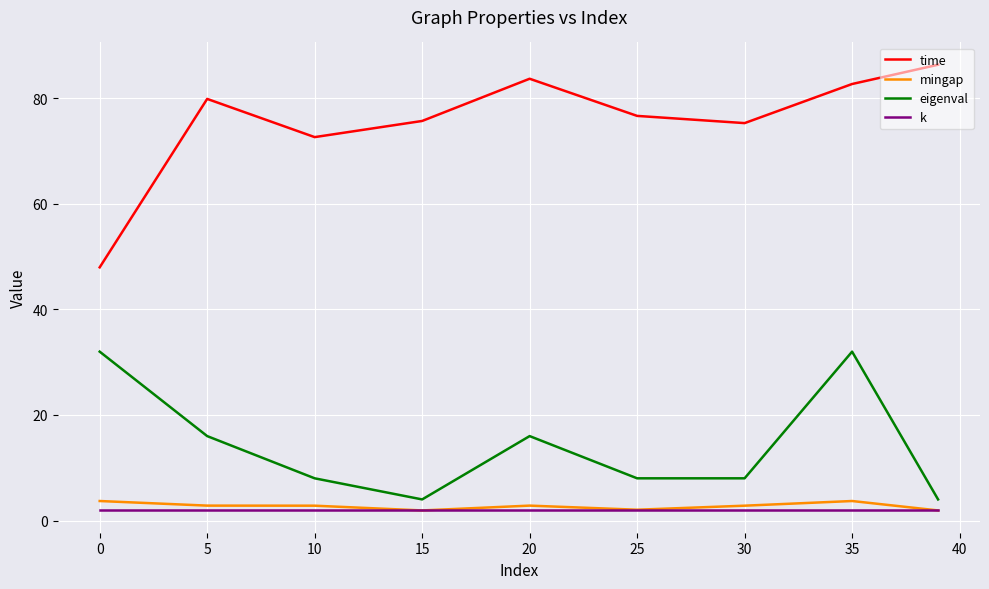

Which series has the largest total across all categories?

time